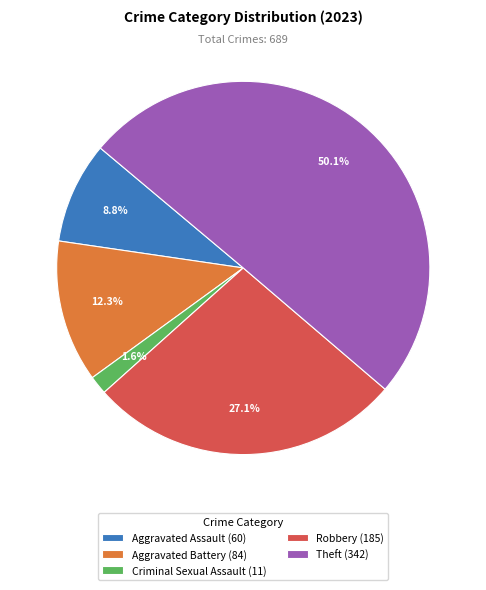

Is the sum of Aggravated Assault and Robbery greater than half?

No